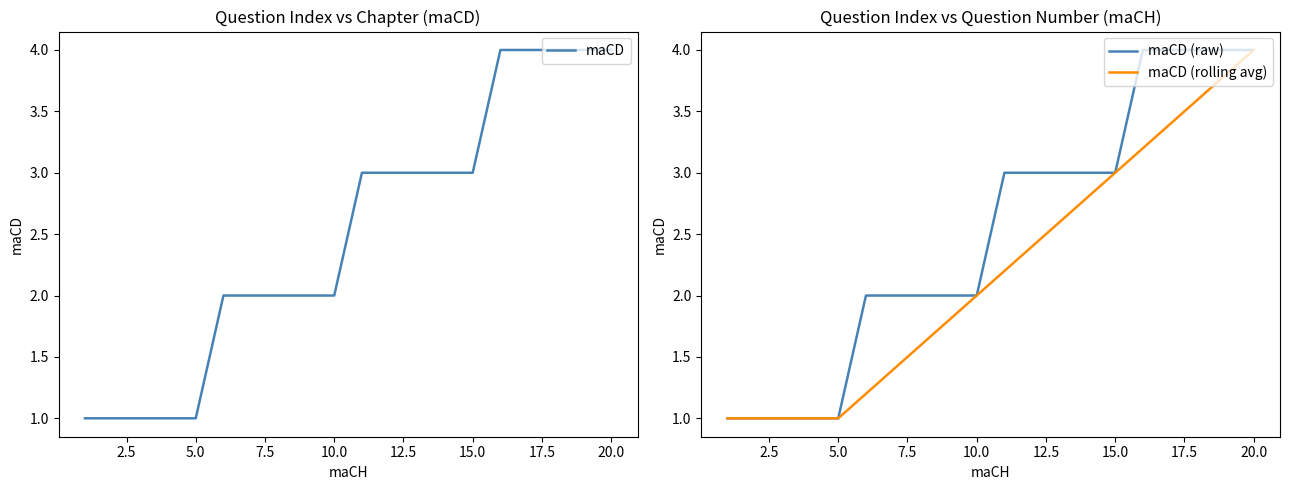

At which label does maCD (rolling avg) reach its peak?

20.0